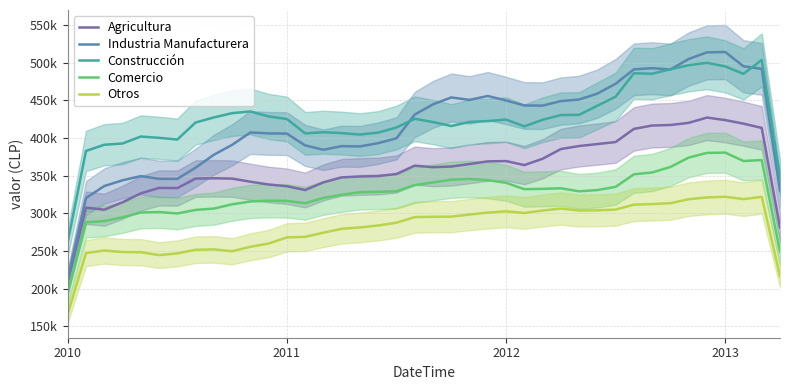

Rank the series at 5 from lowest to highest value.

Otros, Comercio, Agricultura, Industria Manufacturera, Construcción